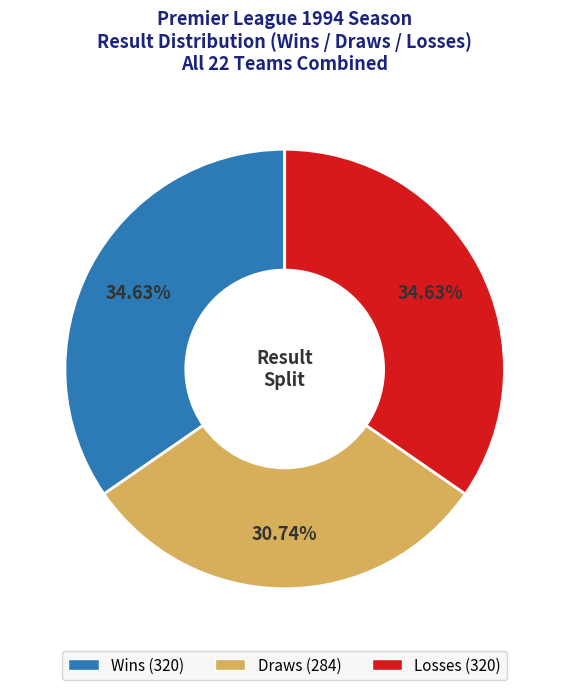

Is there a majority slice in this chart?

No